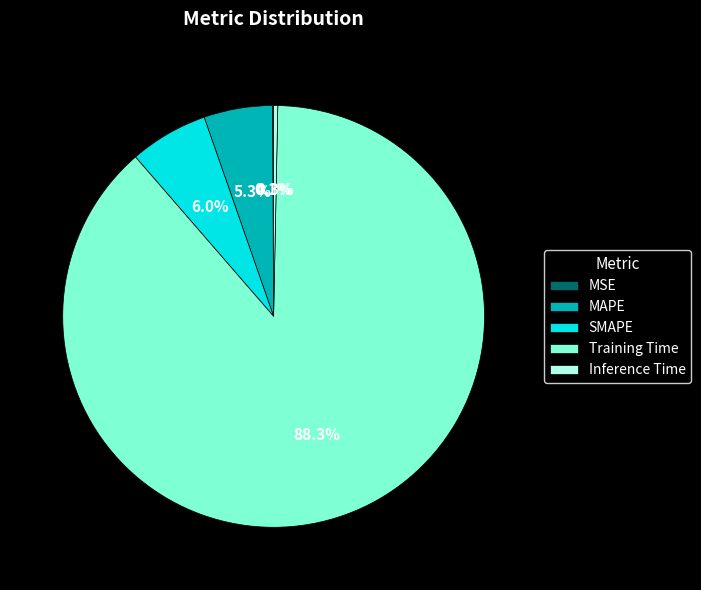

What is the largest slice in the pie chart?

Training Time